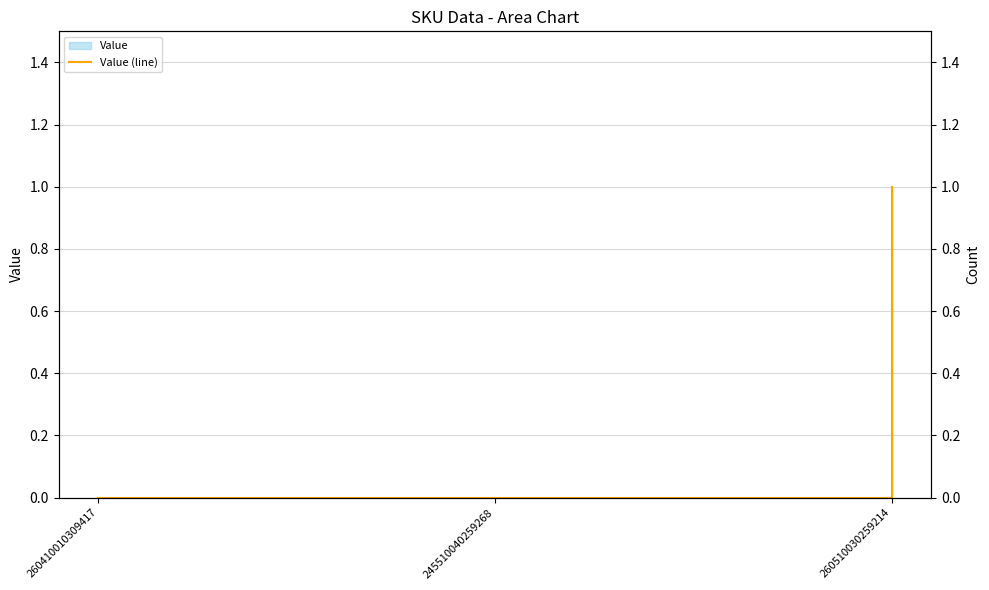

How many values are between 0 and 1?

3